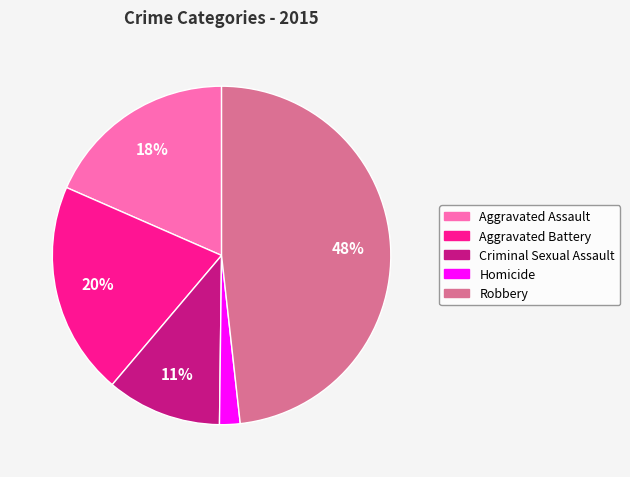

Rank the categories by value from highest to lowest.

Robbery, Aggravated Battery, Aggravated Assault, Criminal Sexual Assault, Homicide